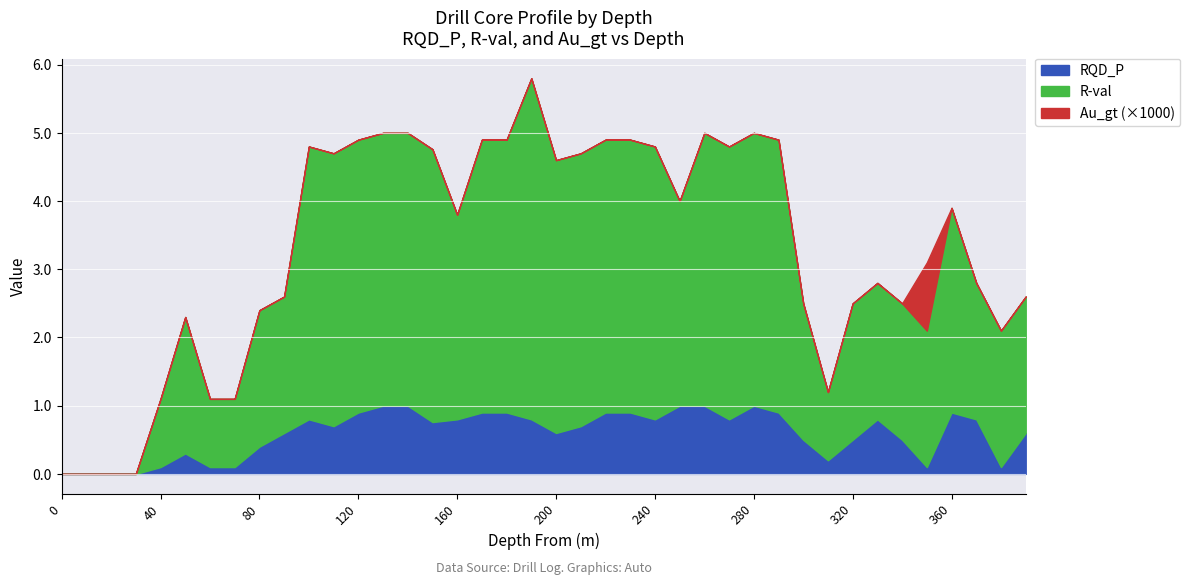

Rank the categories by Au_gt value from lowest to highest.

0, 10, 20, 30, 40, 50, 60, 70, 80, 90, 100, 110, 120, 130, 140, 150, 160, 170, 180, 190, 200, 210, 220, 230, 240, 250, 260, 270, 280, 290, 300, 310, 320, 330, 340, 360, 370, 380, 390, 350